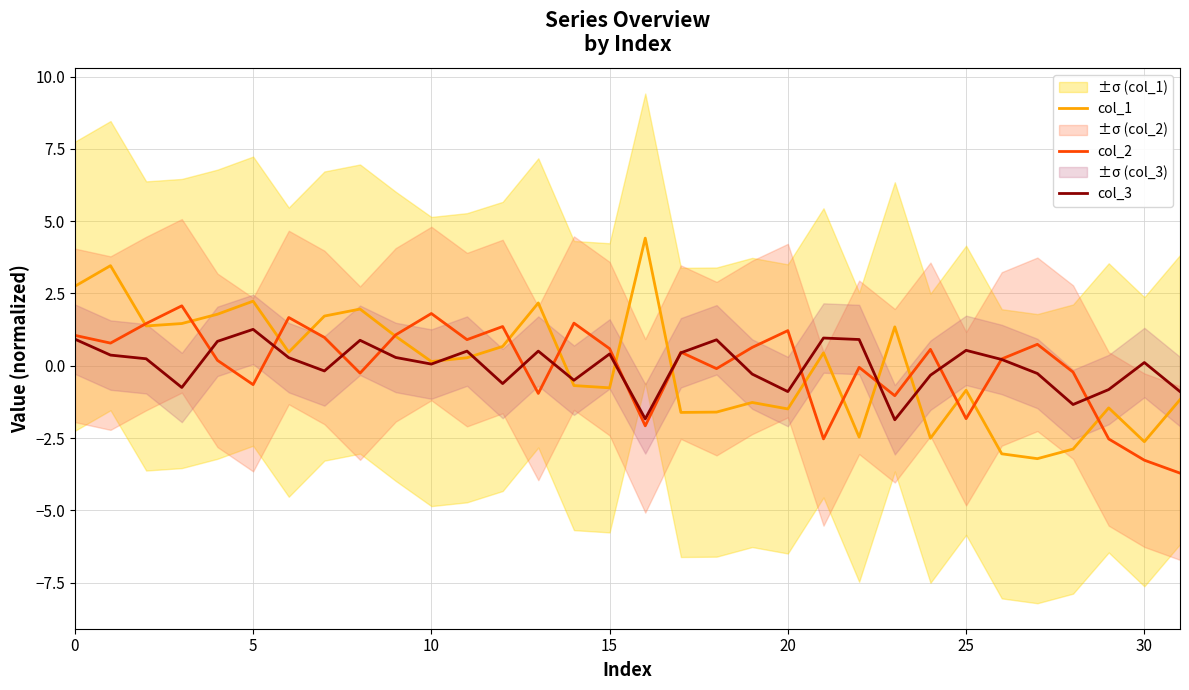

What is the smallest value displayed?

-3.7